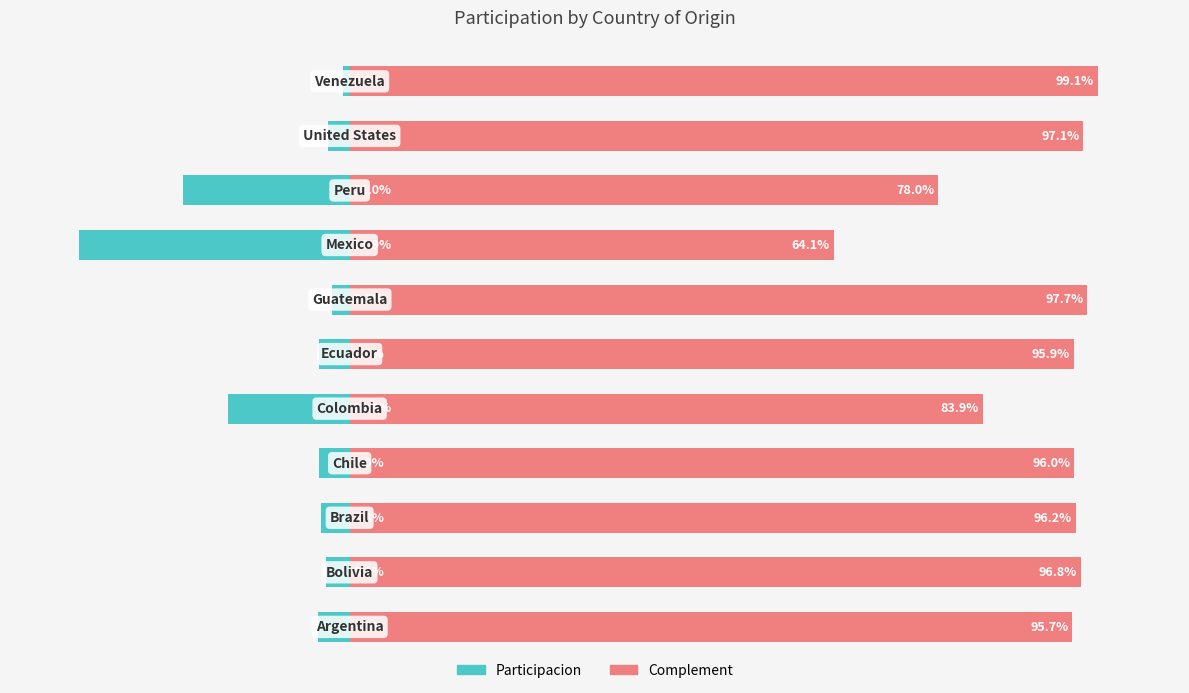

Reading right to left, what are all the values shown in this chart?

Participacion: 10=-0.0	9=-0.0	8=-0.2	7=-0.4	6=-0.0	5=-0.0	4=-0.2	3=-0.0	2=-0.0	1=-0.0	0=-0.0
Complement: 10=1.0	9=1.0	8=0.8	7=0.6	6=1.0	5=1.0	4=0.8	3=1.0	2=1.0	1=1.0	0=1.0